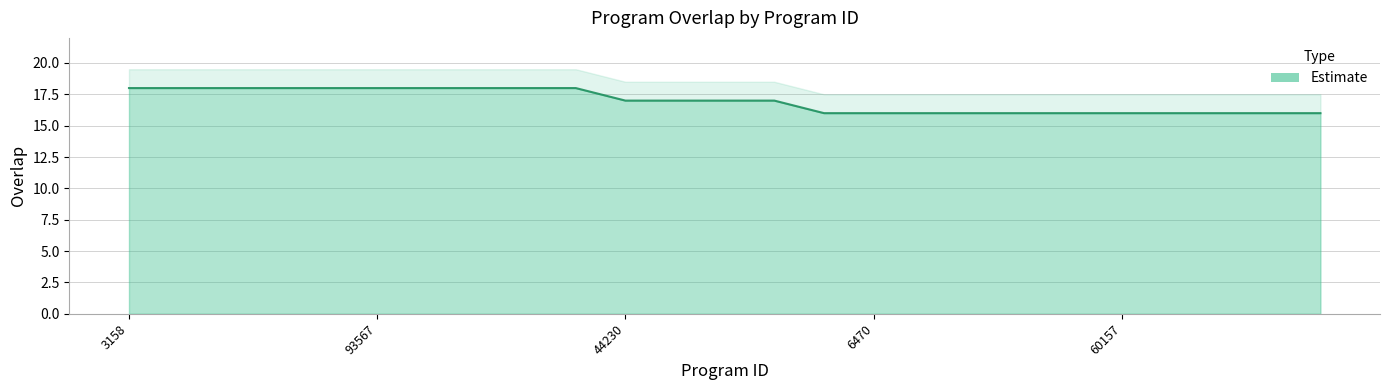

Approximately how many times larger is the value at 64752 compared to 6470?

1.0